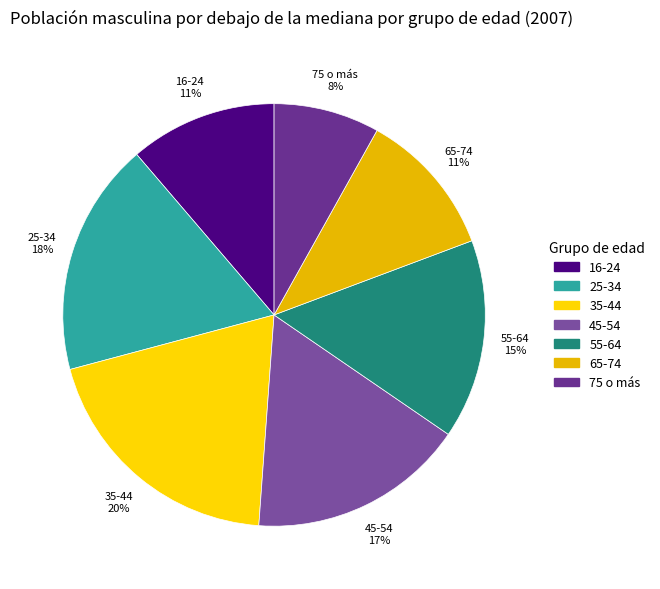

Is it true that 16-24 is 11% of the pie?

True